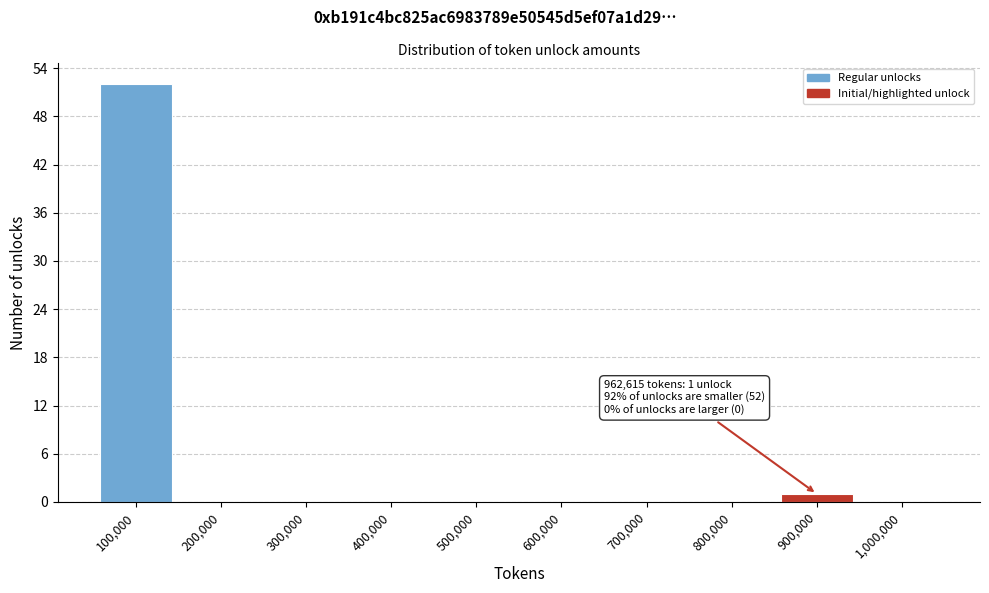

Reading left to right, extract all data points from this chart.

100,000=52	200,000=0	300,000=0	400,000=0	500,000=0	600,000=0	700,000=0	800,000=0	900,000=1	1,000,000=0